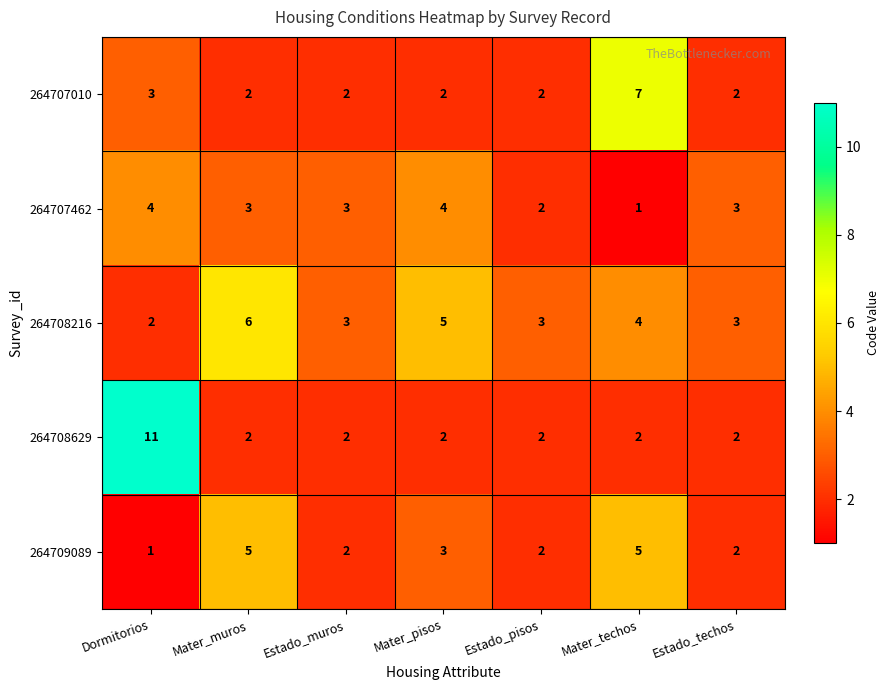

What is the average value of the 264709089 series?

3